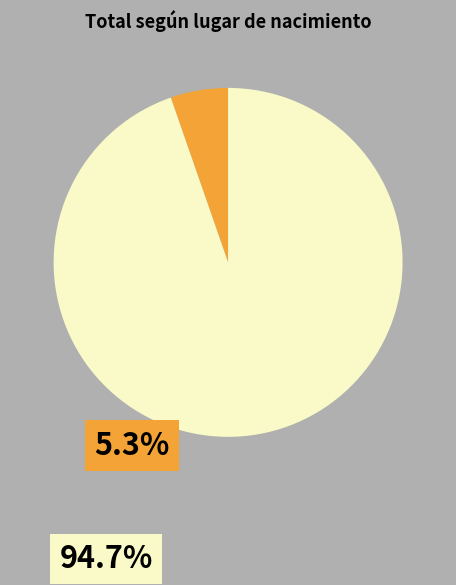

Does any single category account for the majority?

Yes